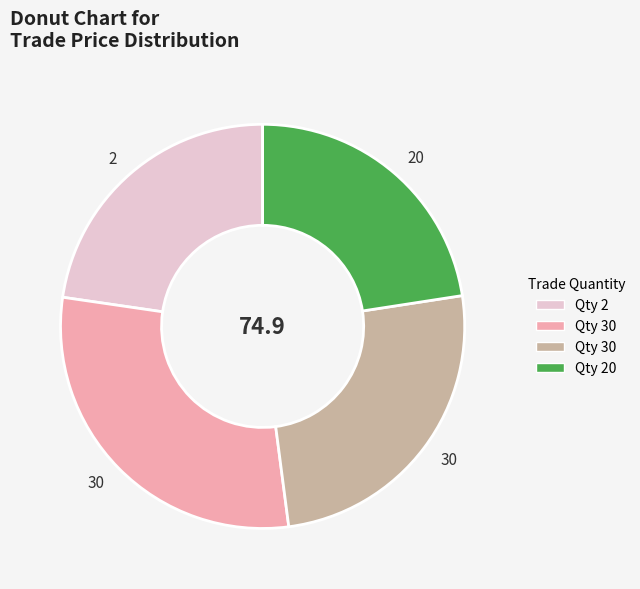

Is there a majority slice in this chart?

No